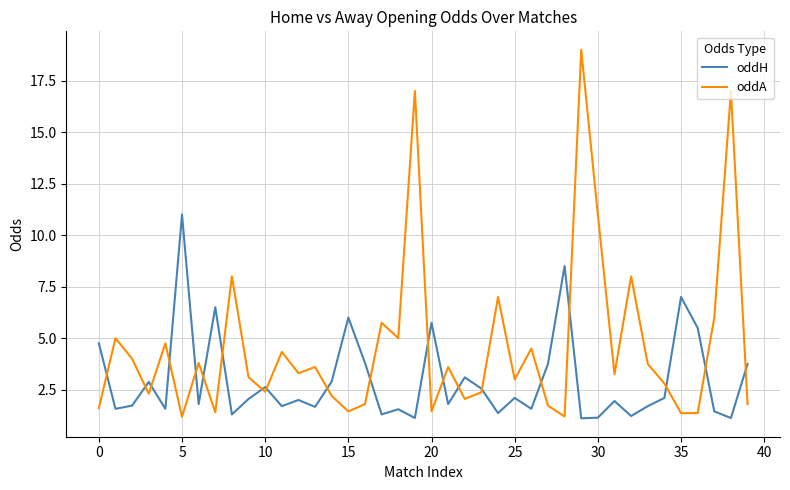

How many lines are shown in the chart?

2